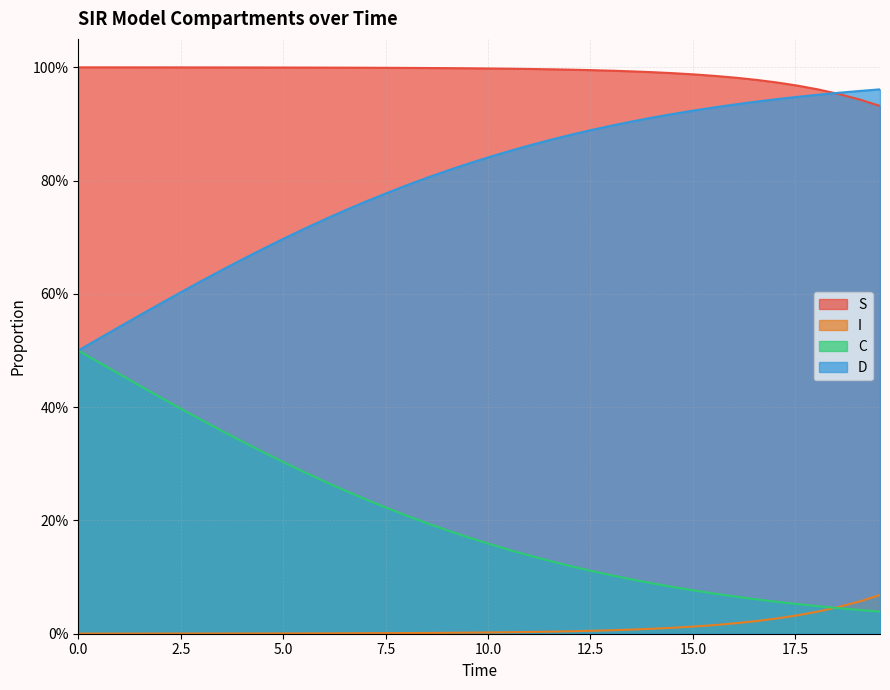

At how many categories does at least one series exceed 0?

40